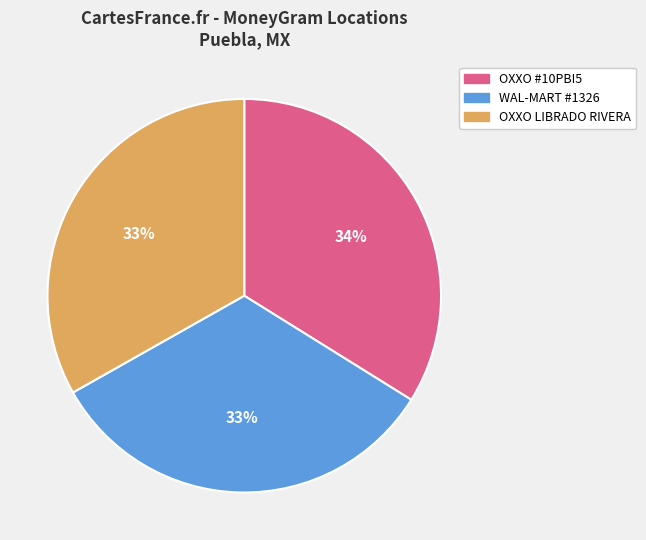

Approximately how many times larger is the value at OXXO LIBRADO RIVERA compared to OXXO #10PBI5?

1.0